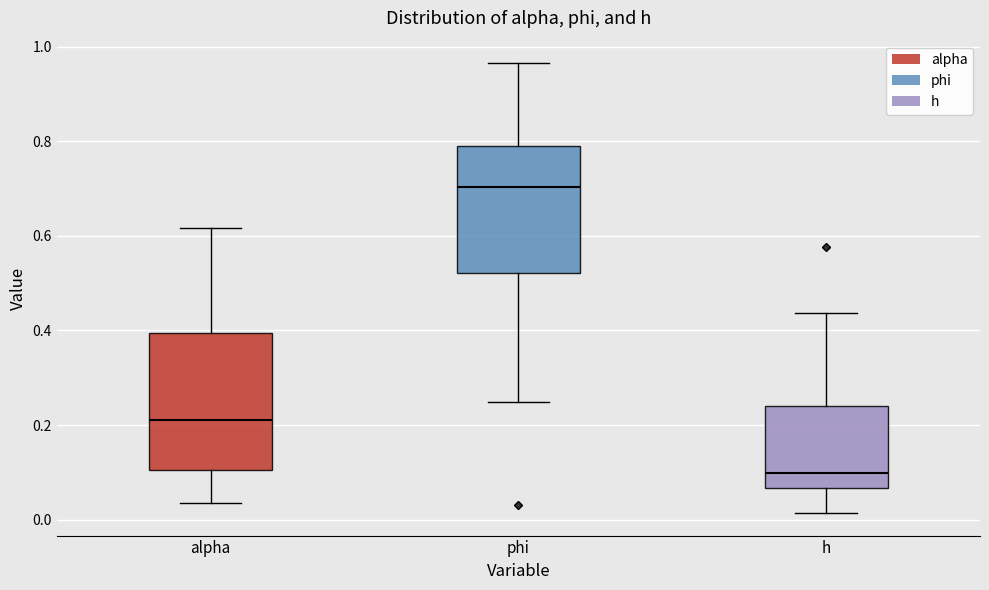

Which box has the highest median line?

phi